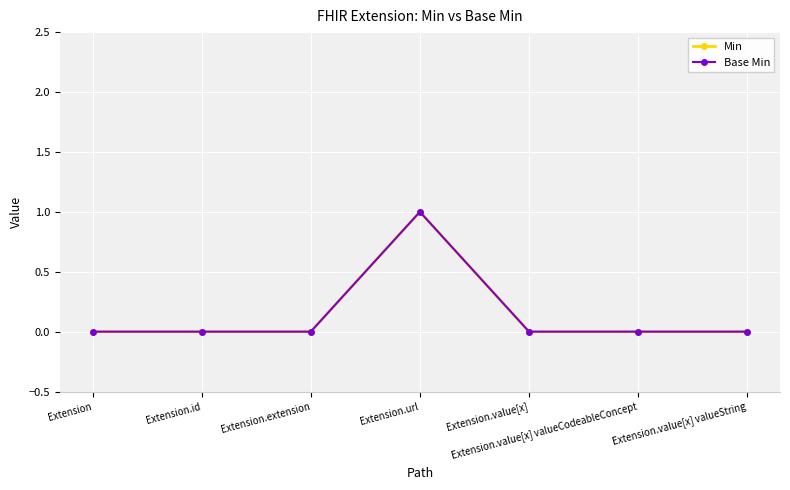

What is the maximum value for Base Min?

1